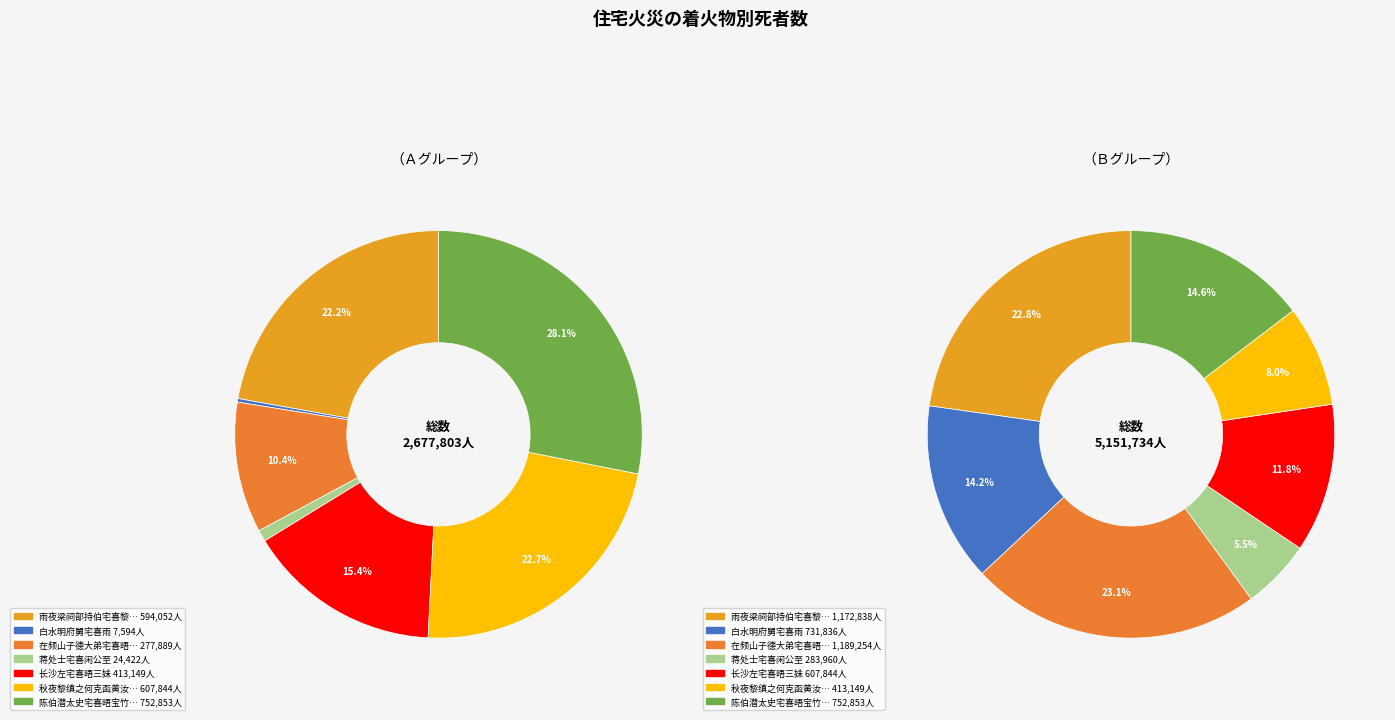

To the nearest percent, what is the difference between the largest and smallest slice percentages?

28%